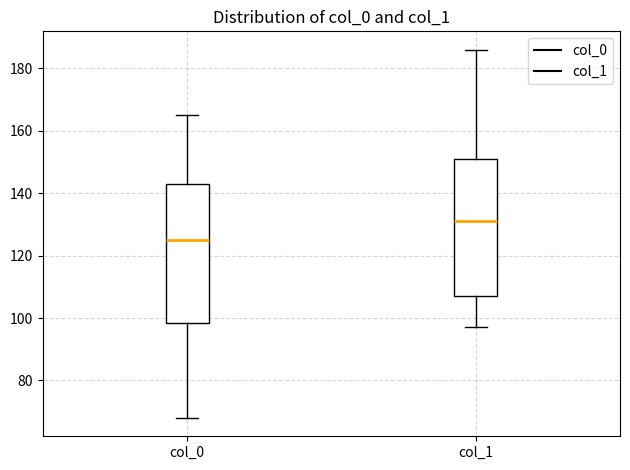

Reading left to right, read every box against the y-axis: the position of its median line, the range the box covers, and the ends of its whiskers. The values are not printed on the chart, so give them approximately, as read against the axis.

col_0: median 126, box 98 to 144, whiskers 68 to 166
col_1: median 132, box 108 to 152, whiskers 98 to 186